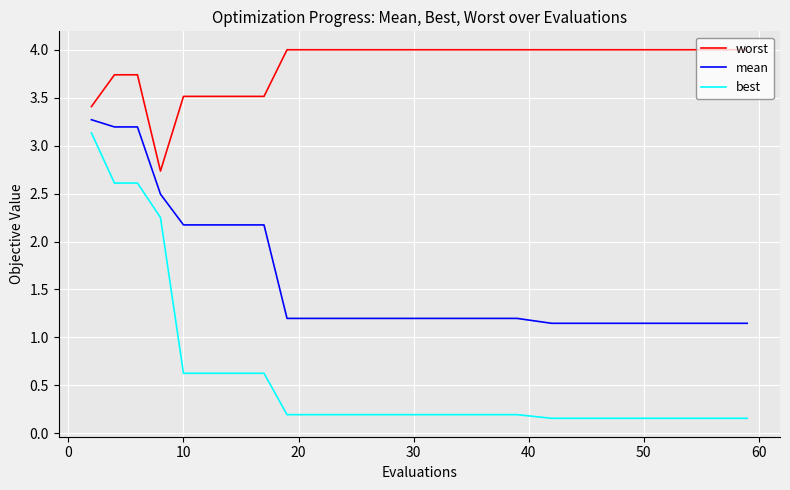

True or false: mean and best cross at least once.

False